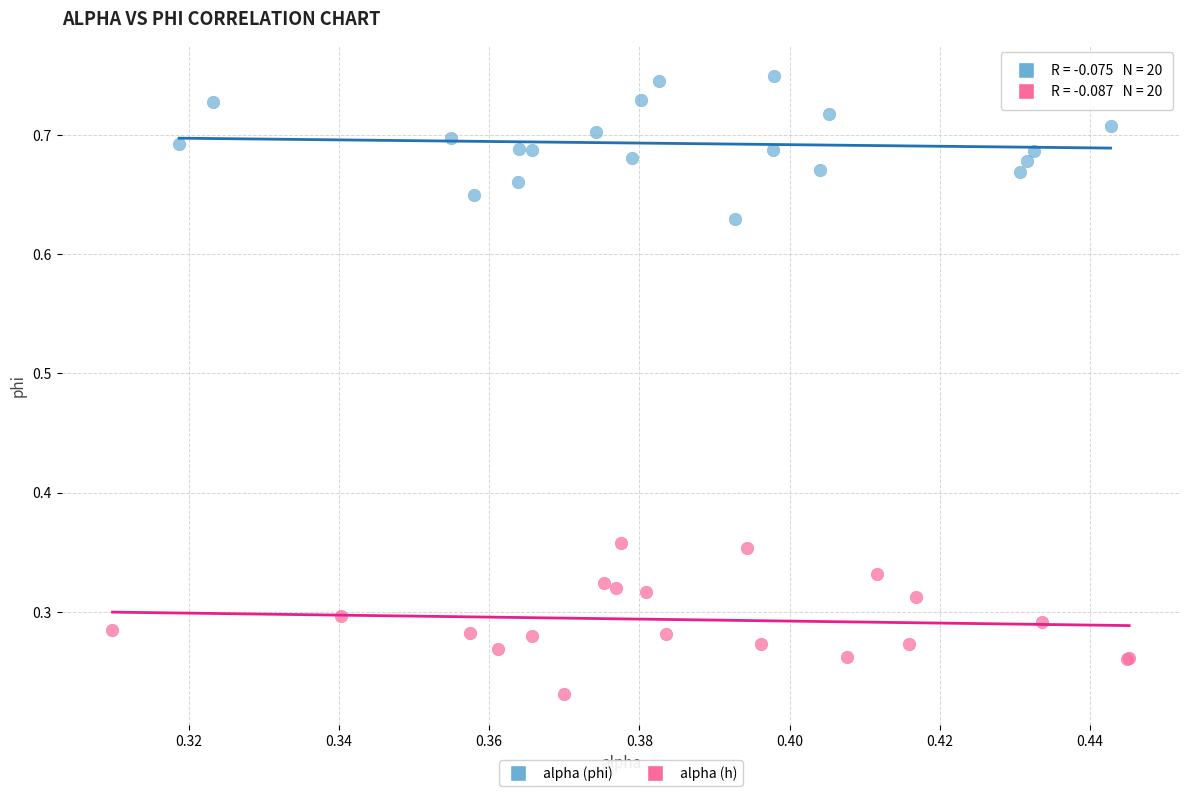

Which series reaches the minimum Y coordinate?

alpha (h)